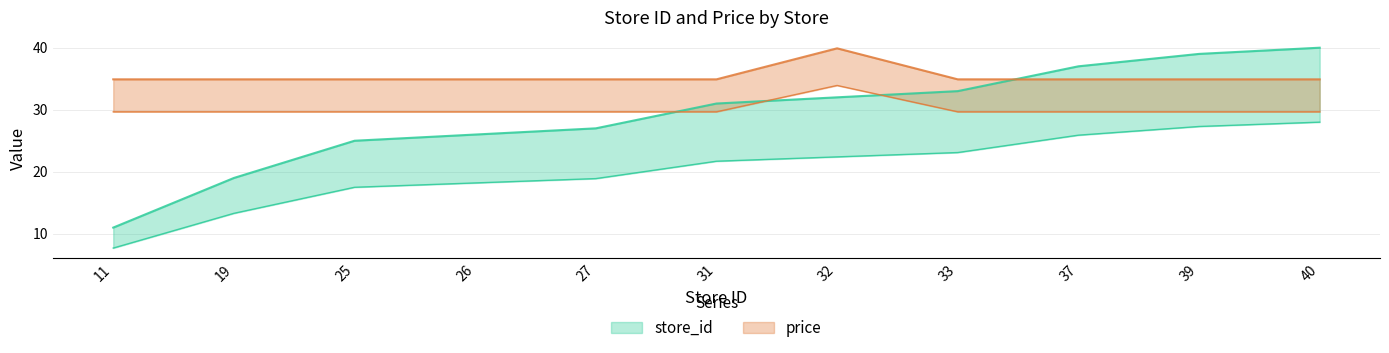

Does the chart display data point markers on the line(s)?

No